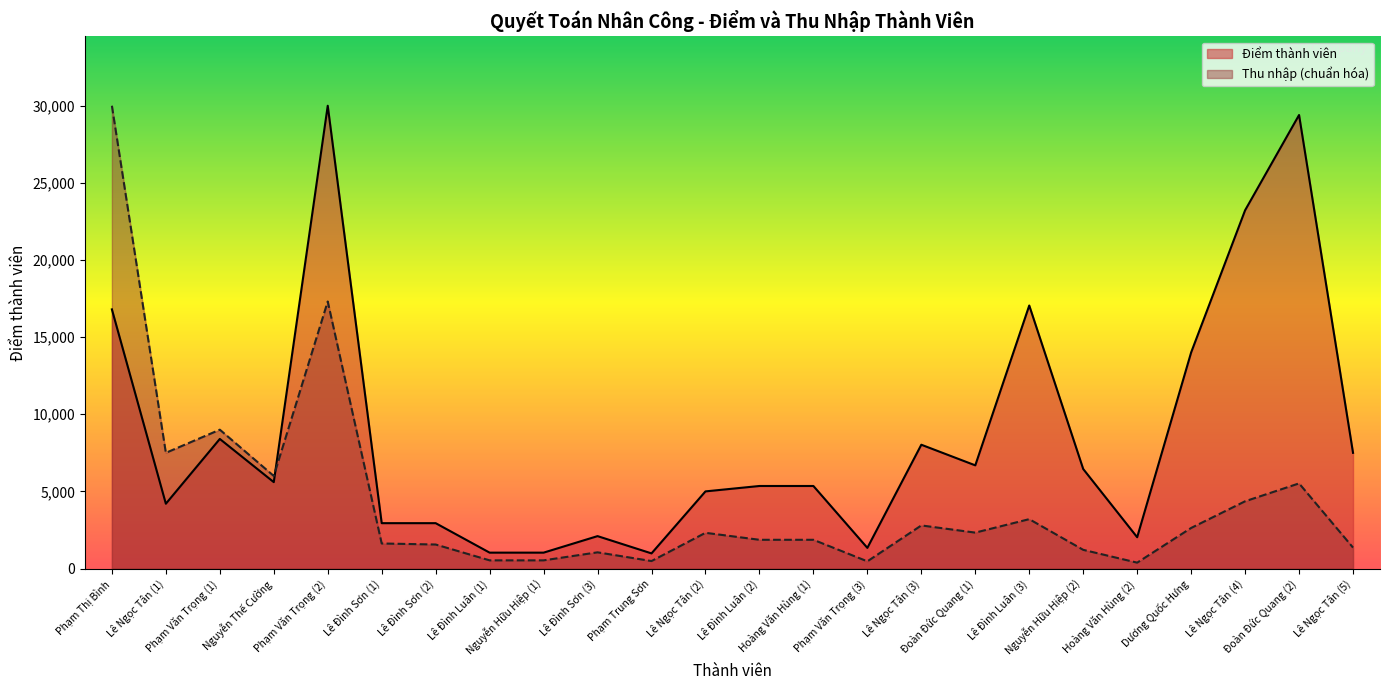

At which category is the sum across all series the highest?

Phạm Văn Trọng (2)